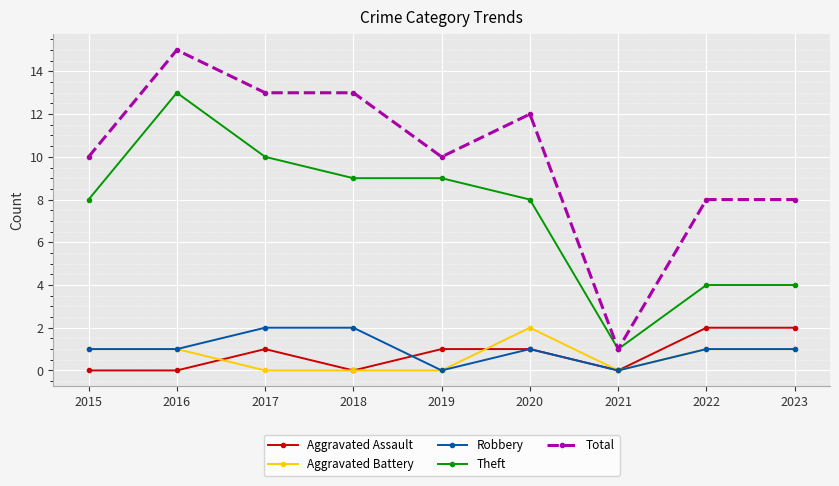

Where is the first local maximum for Total?

2016